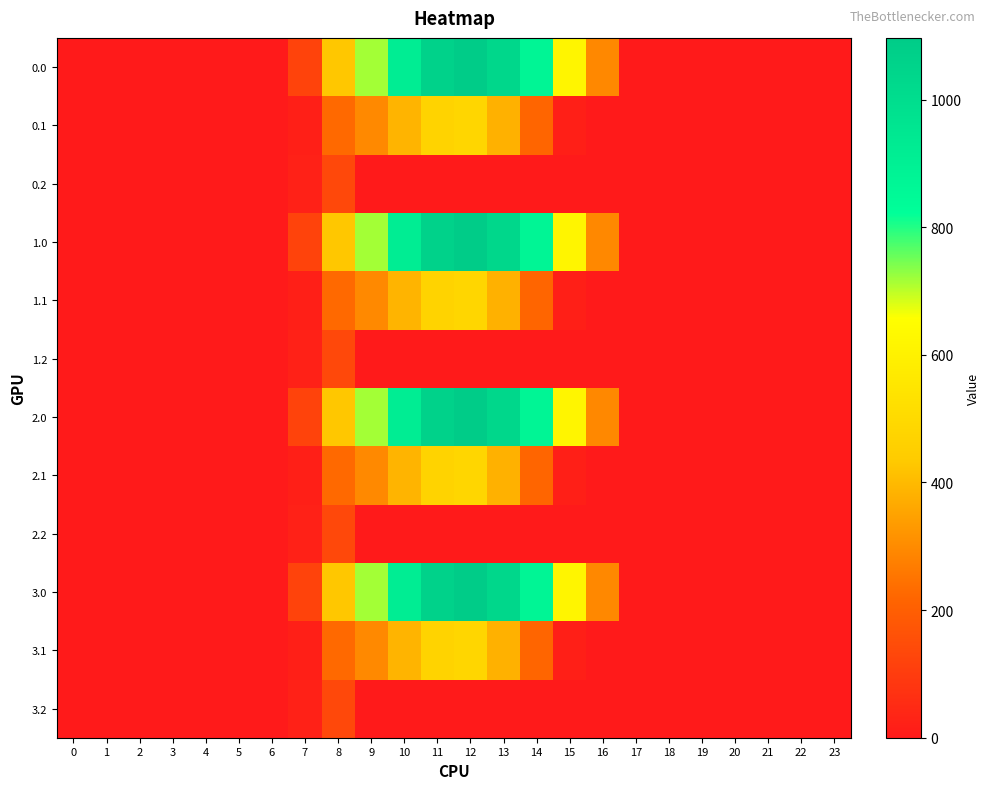

Reading left to right, extract all data points from this chart.

0.0: 0=0.0	1=0.0	2=0.0	3=0.0	4=0.0	5=0.0	6=0.0	7=120.6	8=430.3	9=716.9	10=916.2	11=1060.3	12=1096.7	13=1032.9	14=870.6	15=615.9	16=294.5	17=0.0	18=0.0	19=0.0	20=0.0	21=0.0	22=0.0	23=0.0
0.1: 0=0.0	1=0.0	2=0.0	3=0.0	4=0.0	5=0.0	6=0.0	7=17.7	8=227.5	9=295.9	10=388.1	11=471.7	12=485.4	13=382.7	14=219.2	15=17.3	16=0.0	17=0.0	18=0.0	19=0.0	20=0.0	21=0.0	22=0.0	23=0.0
0.2: 0=0.0	1=0.0	2=0.0	3=0.0	4=0.0	5=0.0	6=0.0	7=22.3	8=134.2	9=0.0	10=0.0	11=0.0	12=0.0	13=0.0	14=0.0	15=0.0	16=0.0	17=0.0	18=0.0	19=0.0	20=0.0	21=0.0	22=0.0	23=0.0
1.0: 0=0.0	1=0.0	2=0.0	3=0.0	4=0.0	5=0.0	6=0.0	7=120.6	8=430.3	9=716.9	10=916.2	11=1060.3	12=1096.7	13=1032.9	14=870.6	15=615.9	16=294.5	17=0.0	18=0.0	19=0.0	20=0.0	21=0.0	22=0.0	23=0.0
1.1: 0=0.0	1=0.0	2=0.0	3=0.0	4=0.0	5=0.0	6=0.0	7=17.7	8=227.5	9=295.9	10=388.1	11=471.7	12=485.4	13=382.7	14=219.2	15=17.3	16=0.0	17=0.0	18=0.0	19=0.0	20=0.0	21=0.0	22=0.0	23=0.0
1.2: 0=0.0	1=0.0	2=0.0	3=0.0	4=0.0	5=0.0	6=0.0	7=22.3	8=134.2	9=0.0	10=0.0	11=0.0	12=0.0	13=0.0	14=0.0	15=0.0	16=0.0	17=0.0	18=0.0	19=0.0	20=0.0	21=0.0	22=0.0	23=0.0
2.0: 0=0.0	1=0.0	2=0.0	3=0.0	4=0.0	5=0.0	6=0.0	7=120.6	8=430.3	9=716.9	10=916.2	11=1060.3	12=1096.7	13=1032.9	14=870.6	15=615.9	16=294.5	17=0.0	18=0.0	19=0.0	20=0.0	21=0.0	22=0.0	23=0.0
2.1: 0=0.0	1=0.0	2=0.0	3=0.0	4=0.0	5=0.0	6=0.0	7=17.7	8=227.5	9=295.9	10=388.1	11=471.7	12=485.4	13=382.7	14=219.2	15=17.3	16=0.0	17=0.0	18=0.0	19=0.0	20=0.0	21=0.0	22=0.0	23=0.0
2.2: 0=0.0	1=0.0	2=0.0	3=0.0	4=0.0	5=0.0	6=0.0	7=22.3	8=134.2	9=0.0	10=0.0	11=0.0	12=0.0	13=0.0	14=0.0	15=0.0	16=0.0	17=0.0	18=0.0	19=0.0	20=0.0	21=0.0	22=0.0	23=0.0
3.0: 0=0.0	1=0.0	2=0.0	3=0.0	4=0.0	5=0.0	6=0.0	7=120.6	8=430.3	9=716.9	10=916.2	11=1060.3	12=1096.7	13=1032.9	14=870.6	15=615.9	16=294.5	17=0.0	18=0.0	19=0.0	20=0.0	21=0.0	22=0.0	23=0.0
3.1: 0=0.0	1=0.0	2=0.0	3=0.0	4=0.0	5=0.0	6=0.0	7=17.7	8=227.5	9=295.9	10=388.1	11=471.7	12=485.4	13=382.7	14=219.2	15=17.3	16=0.0	17=0.0	18=0.0	19=0.0	20=0.0	21=0.0	22=0.0	23=0.0
3.2: 0=0.0	1=0.0	2=0.0	3=0.0	4=0.0	5=0.0	6=0.0	7=22.3	8=134.2	9=0.0	10=0.0	11=0.0	12=0.0	13=0.0	14=0.0	15=0.0	16=0.0	17=0.0	18=0.0	19=0.0	20=0.0	21=0.0	22=0.0	23=0.0